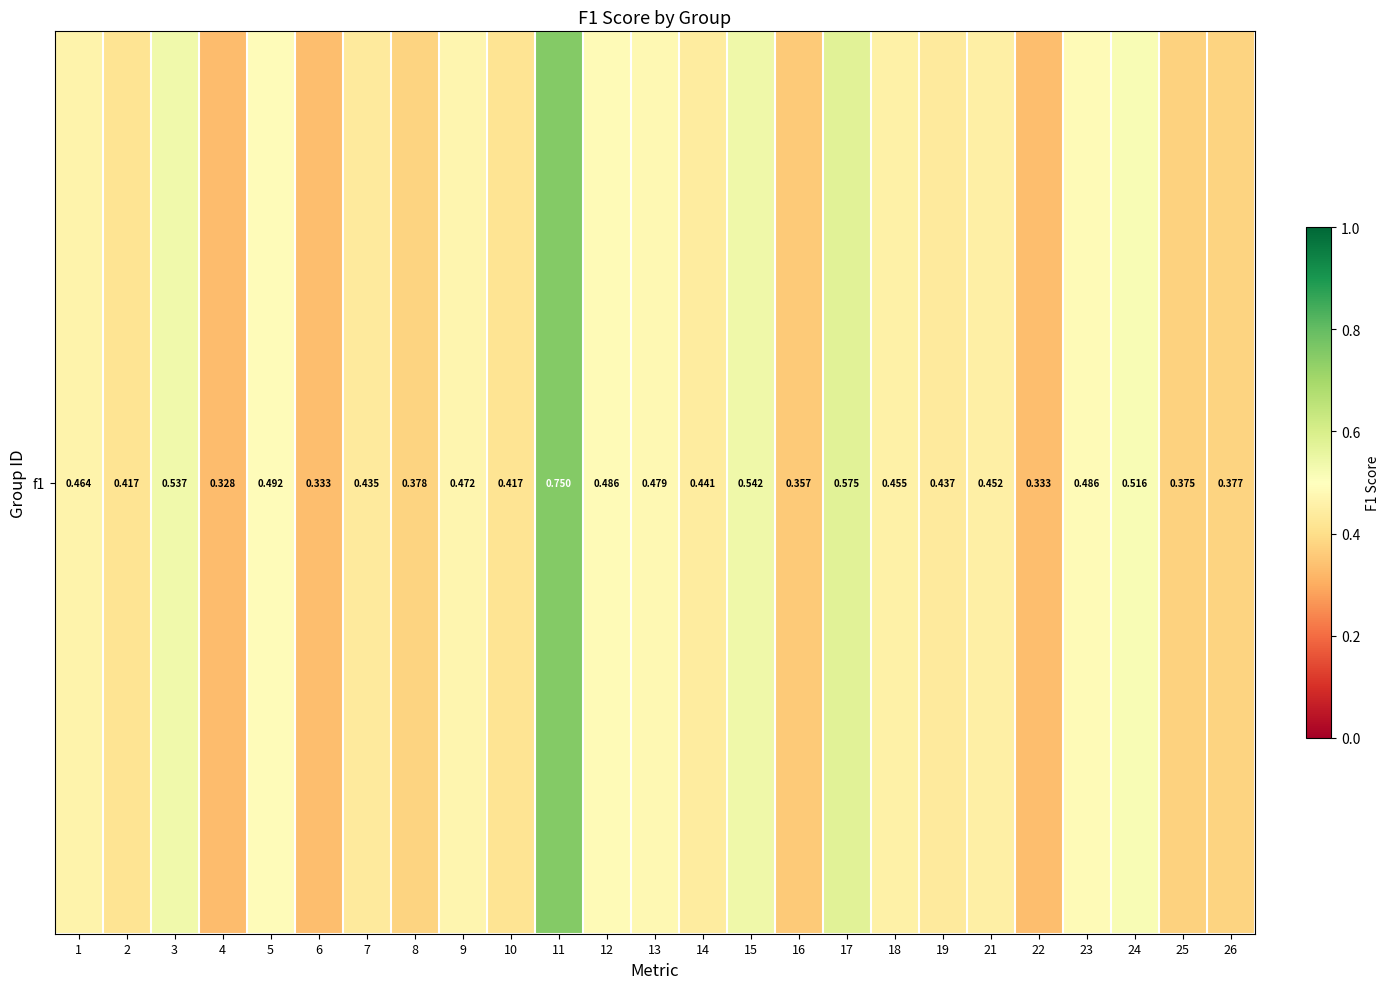

Where is the data nearest to the value 0?

4